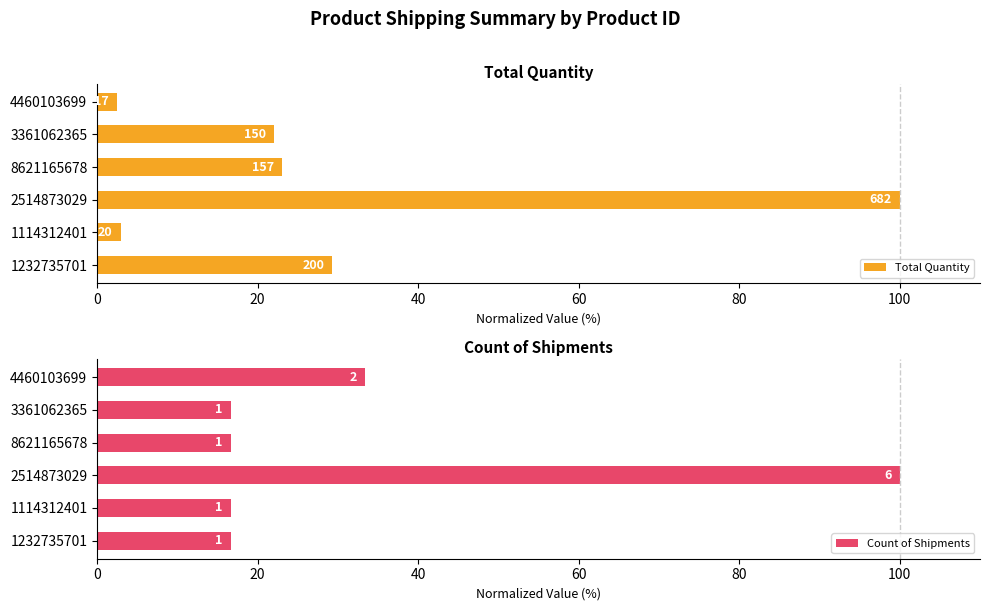

What are all the series names shown in the legend?

Total Quantity, Count of Shipments